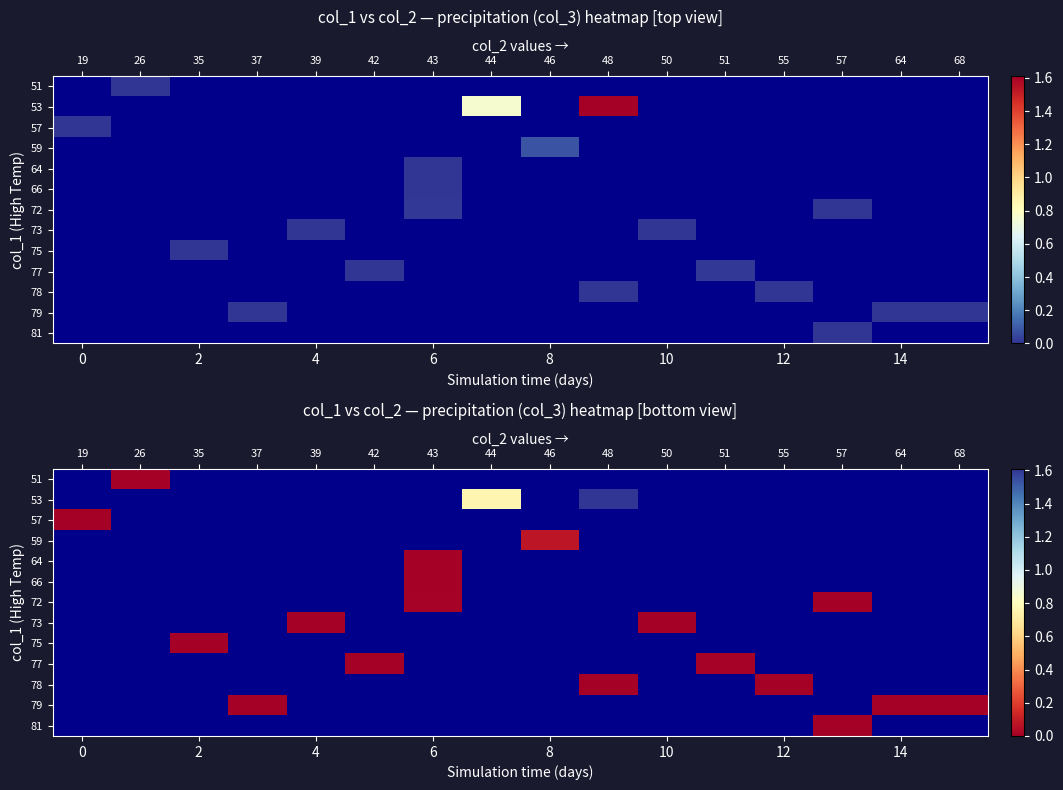

Between 55 and 68, which is larger?

68